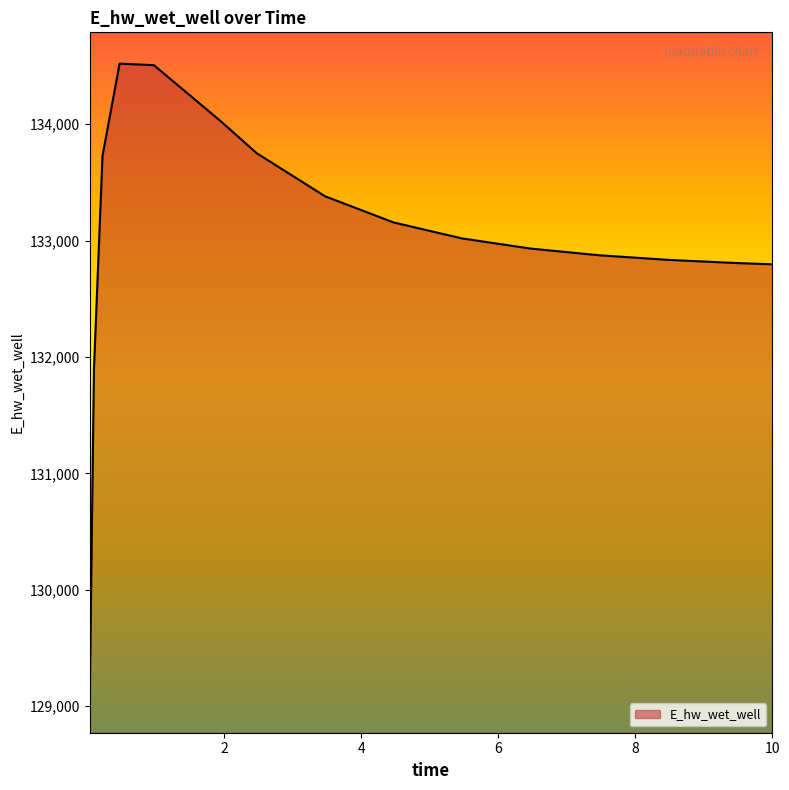

What is the greatest value displayed?

134520.6